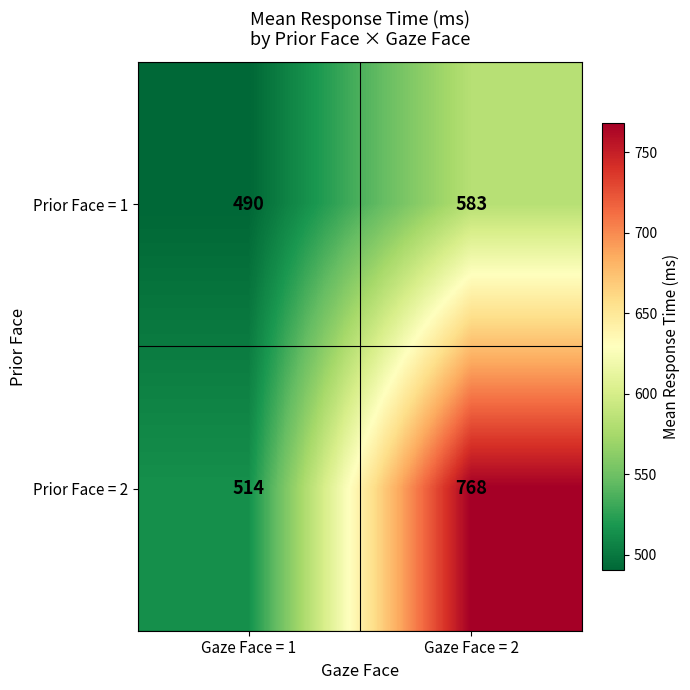

What is the difference between the highest and lowest values at Gaze Face = 2?

185